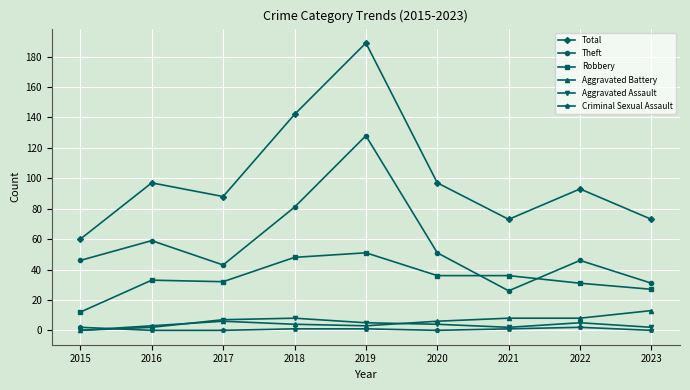

How many data points in Aggravated Battery are less than 6?

4